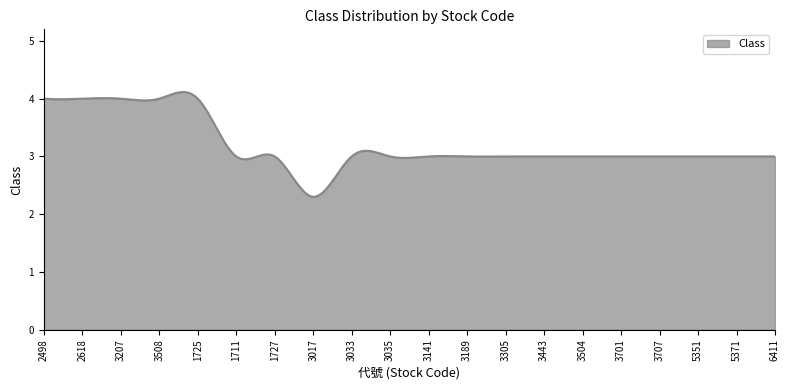

What is the difference between the maximum and second lowest values?

1.8